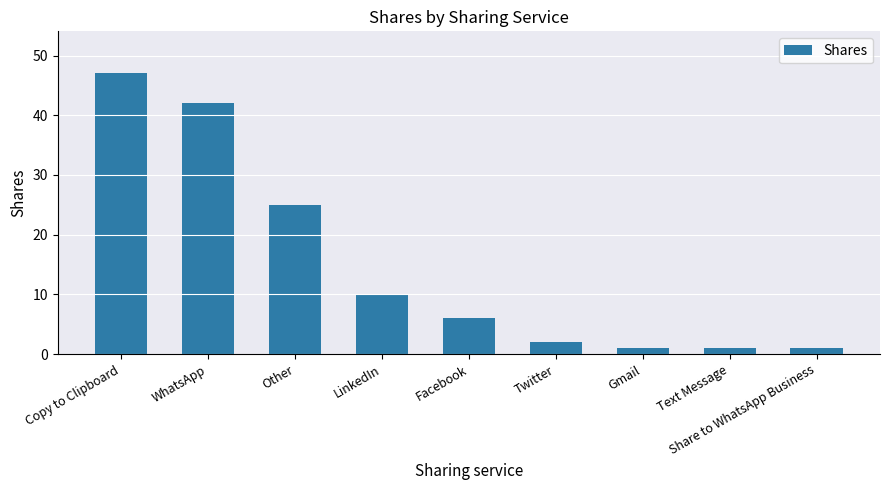

What is the approximate value at WhatsApp?

42